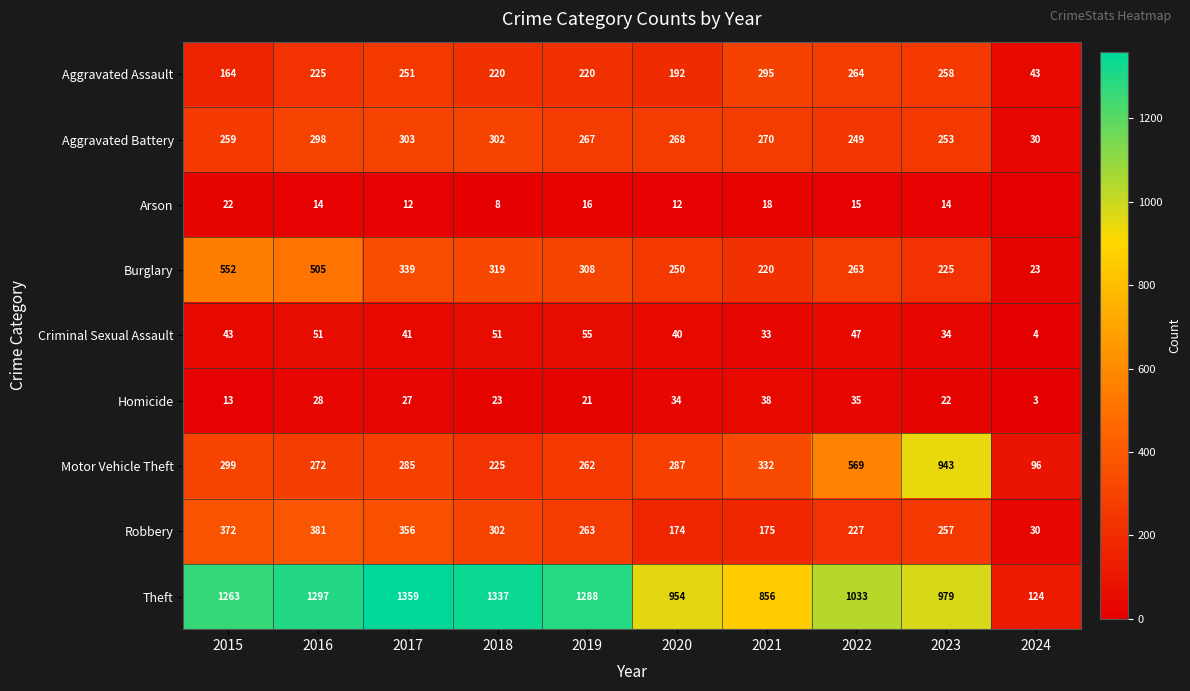

What is the spread (max minus min) of values at 2019?

1272